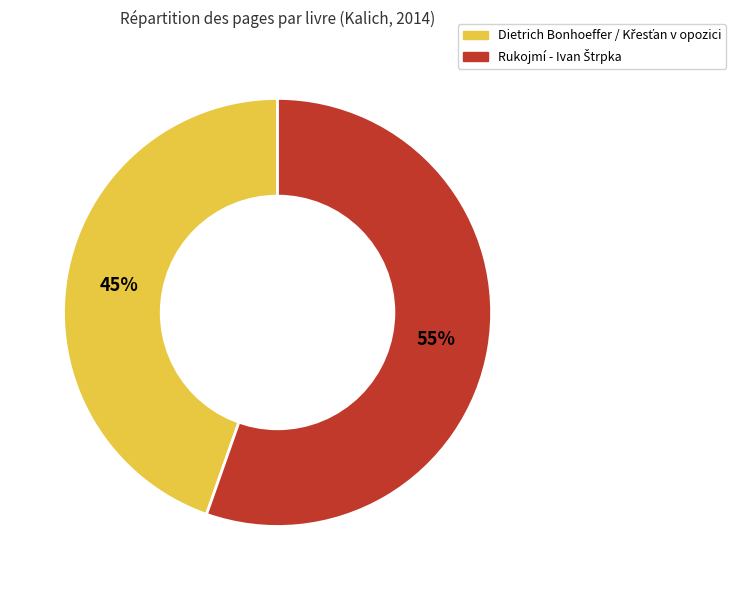

Does any single category account for the majority?

Yes